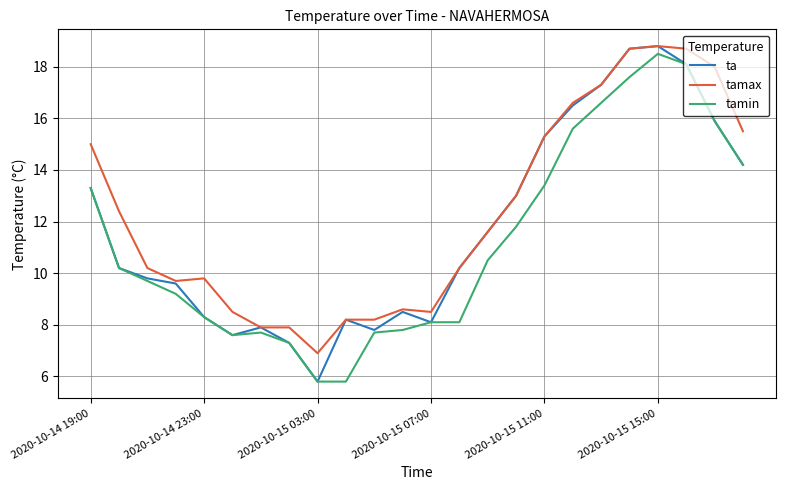

What is the minimum value for ta?

5.8